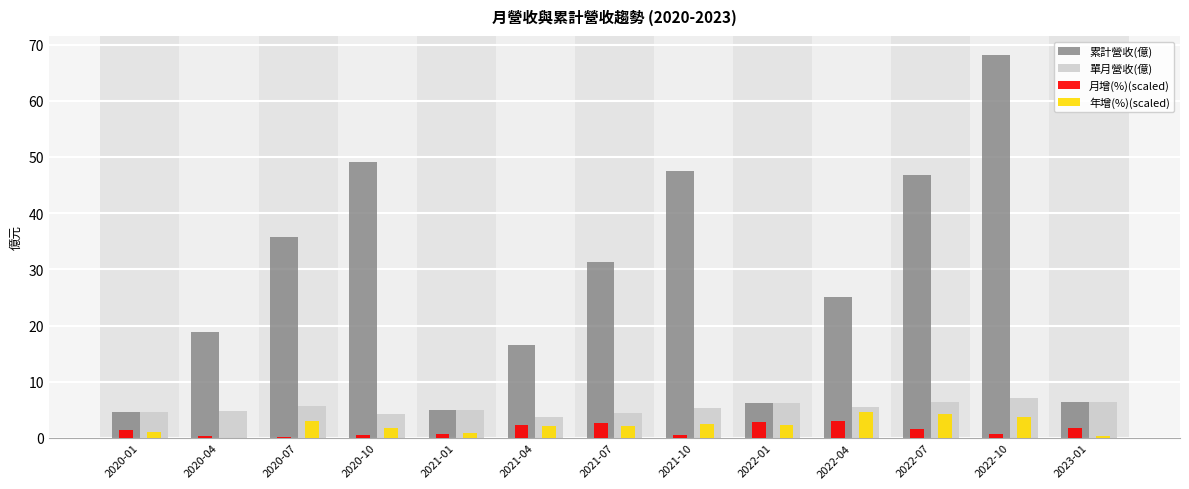

Which series has the largest total across all categories?

累計營收(億)